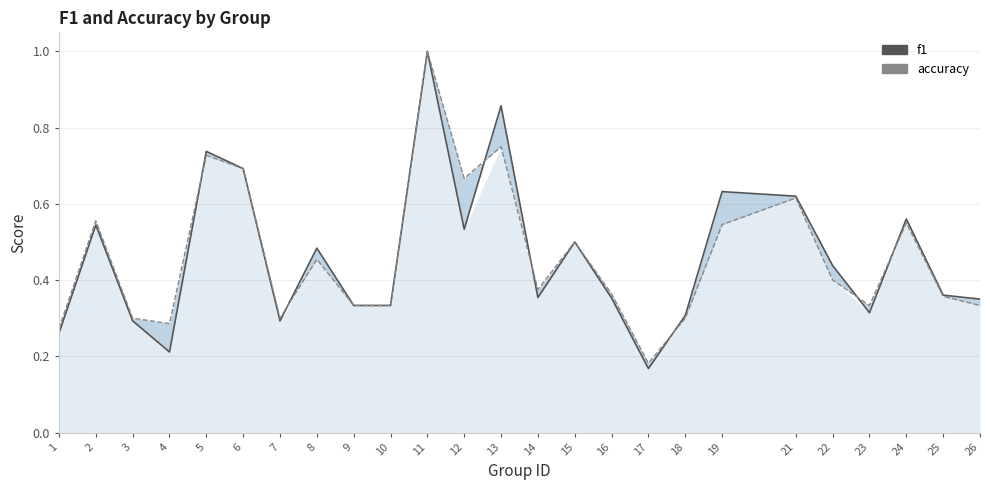

How many lines are shown in the chart?

2